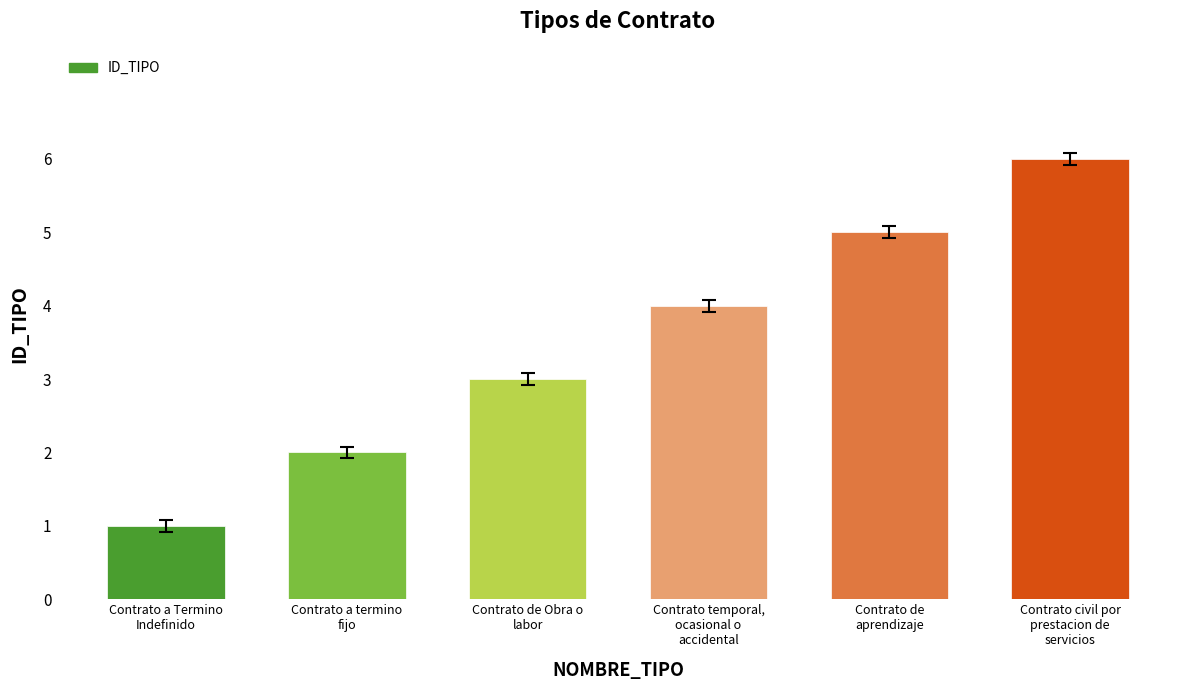

What is the difference between the second highest and second lowest values?

3